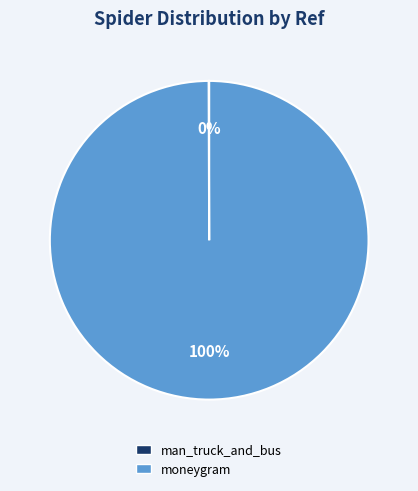

The moneygram slice represents 100% of the pie. True or false?

True